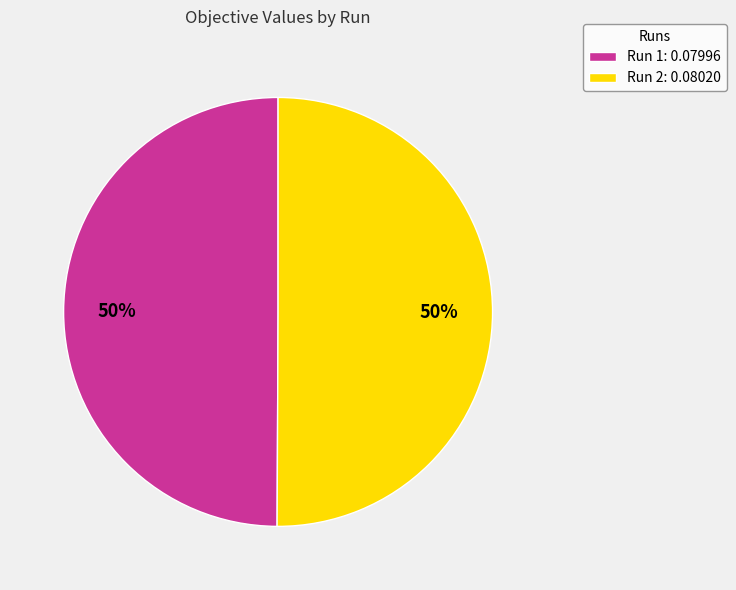

Count the number of slices in the pie.

2